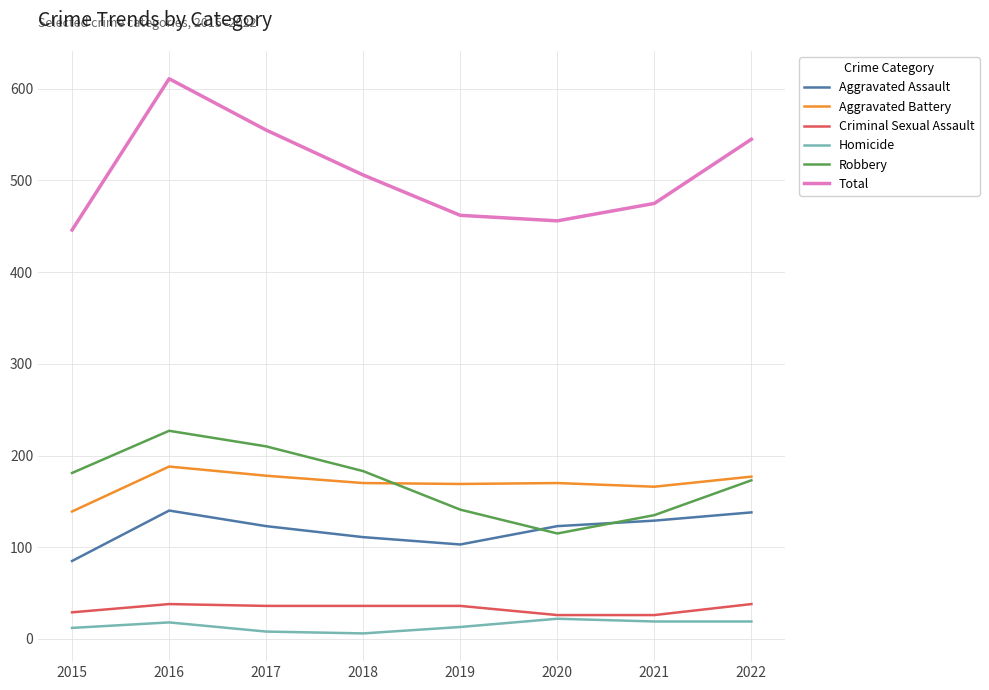

True or false: Criminal Sexual Assault and Aggravated Assault intersect in this chart.

False